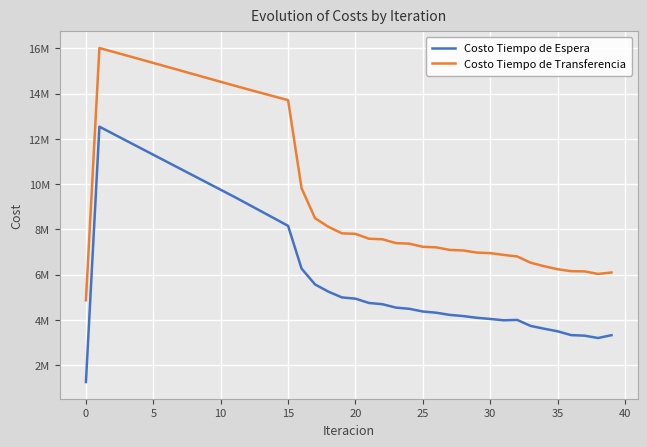

Which series has the largest total across all categories?

Costo Tiempo de Transferencia